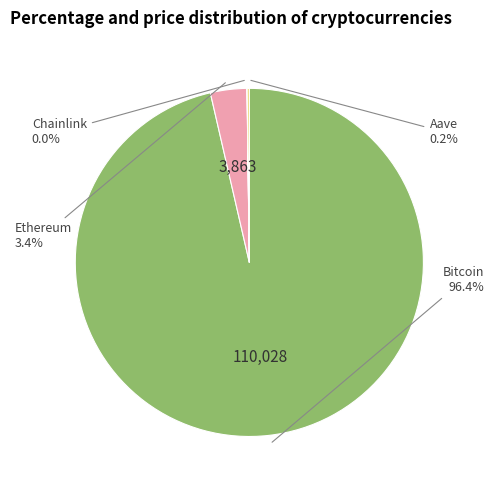

Is there any slice that represents more than half of the pie?

Yes